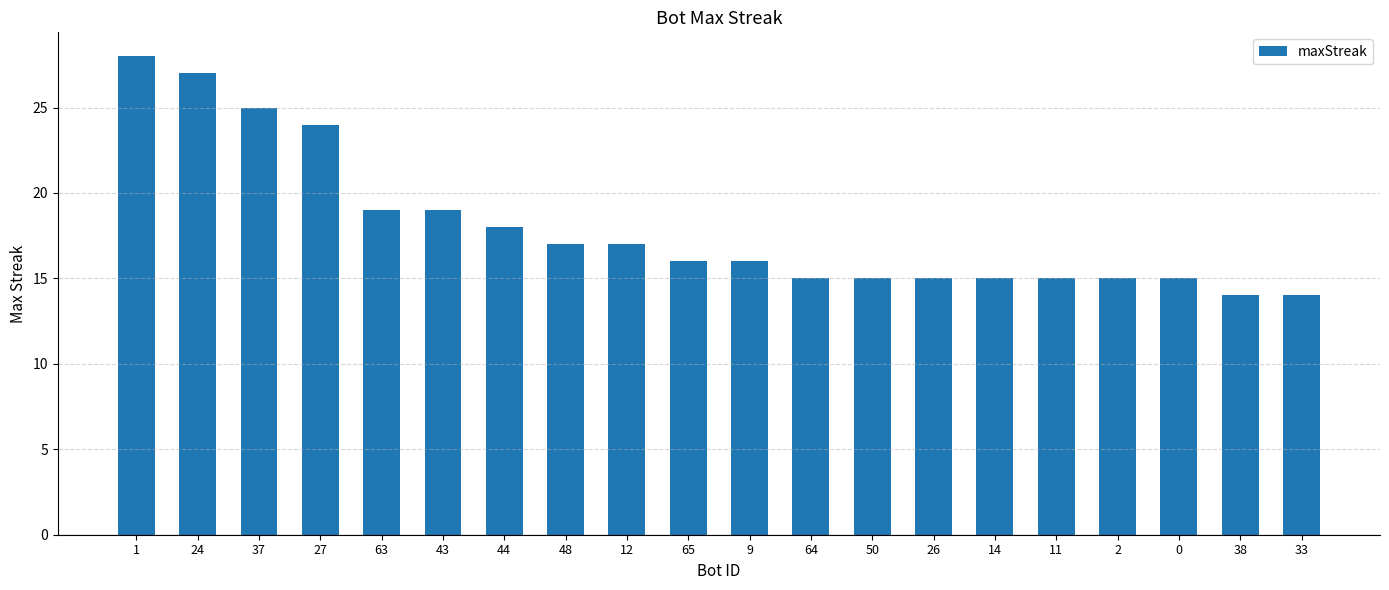

What is the maximum value shown in the chart?

28